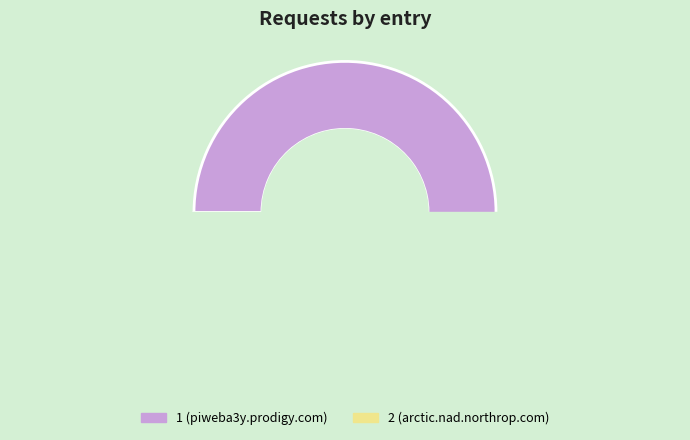

How many slices are in this pie chart?

2